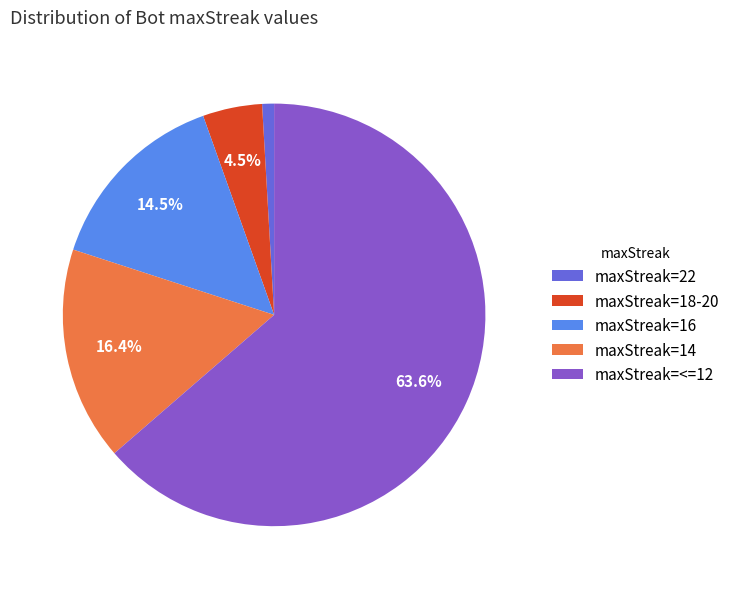

How much of the chart is everything except maxStreak=16?

85.5%